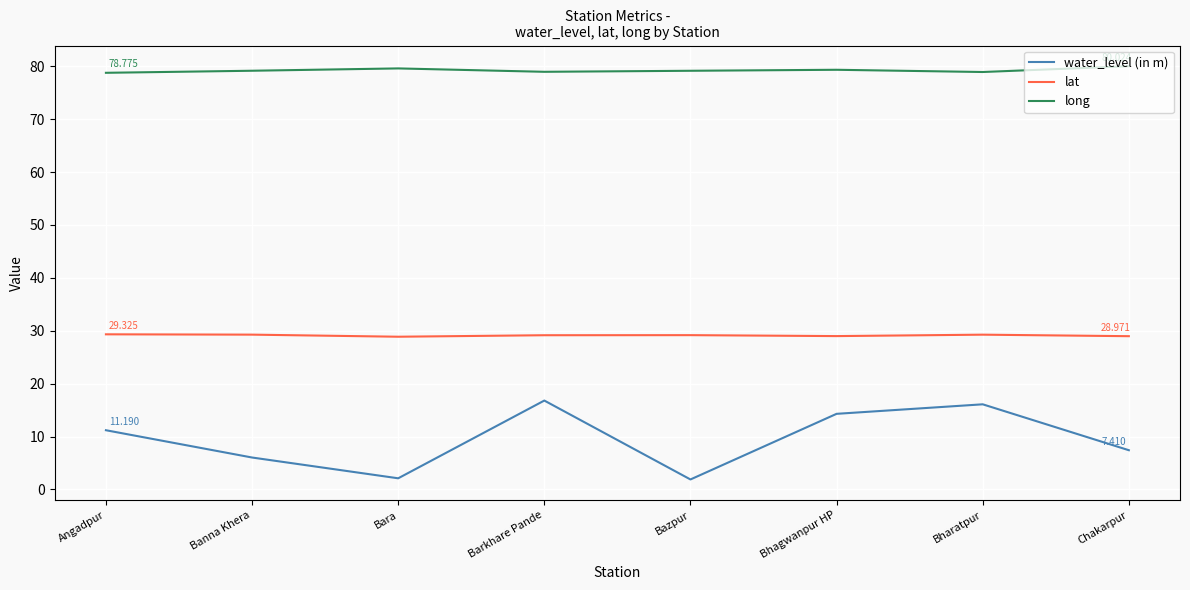

True or false: water_level (in m) and long intersect in this chart.

False